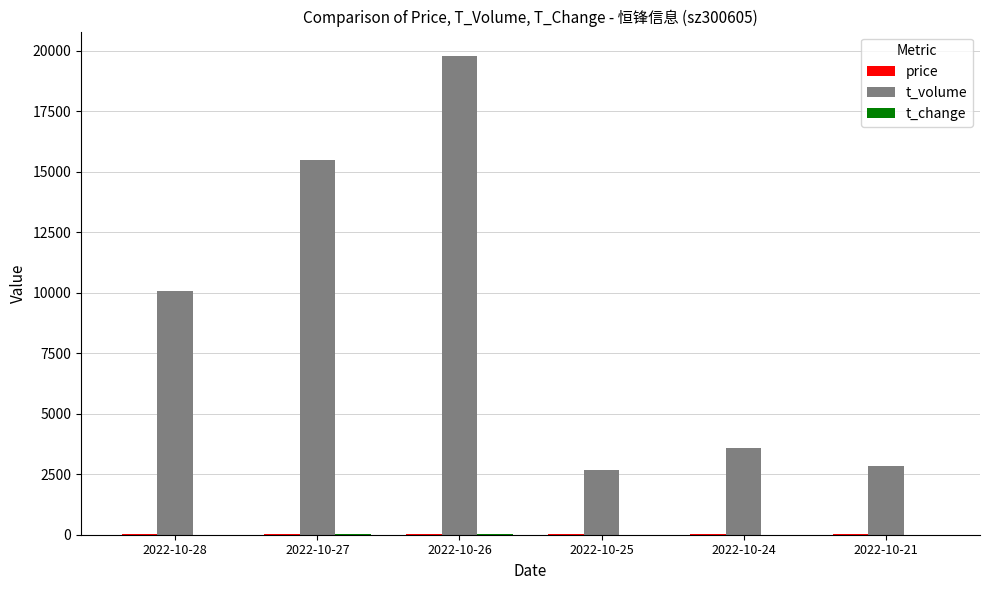

Which label corresponds to the largest value in the chart?

2022-10-26